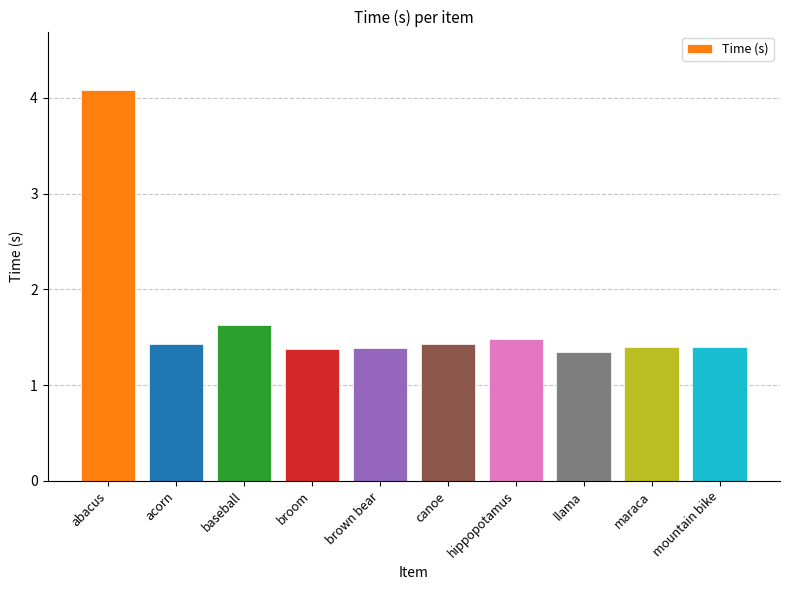

What is the difference between the maximum and minimum values?

2.7